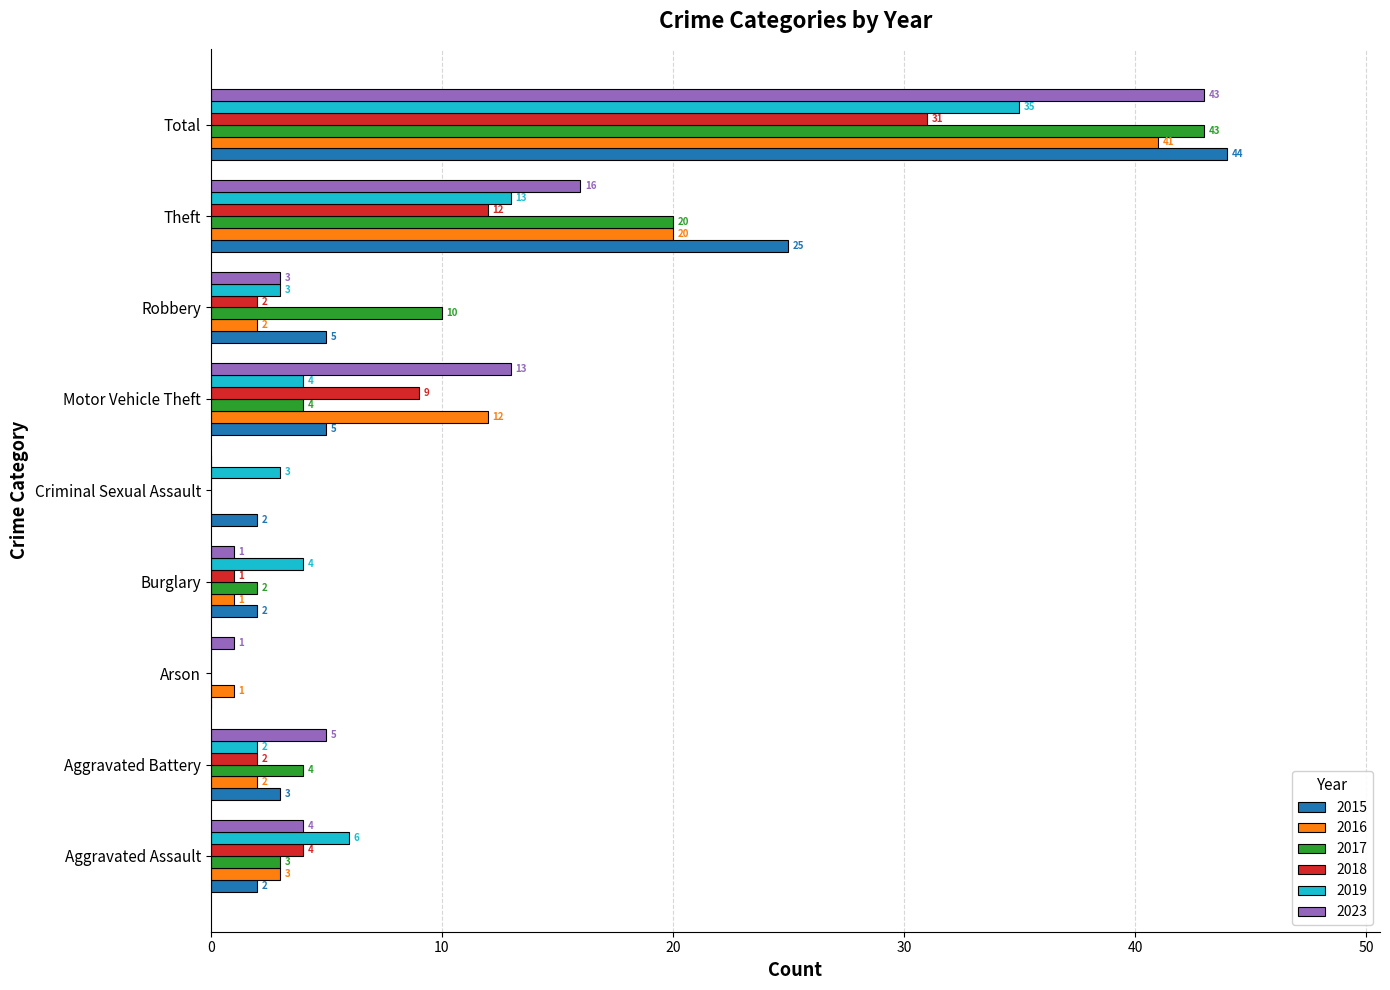

Which series has the largest total across all categories?

2015